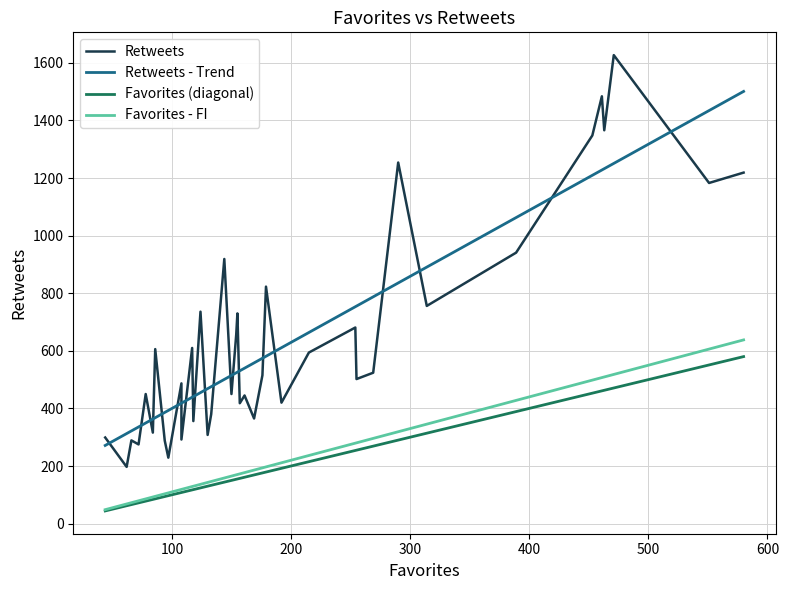

What is the lowest value of the Retweets - Trend series?

271.4